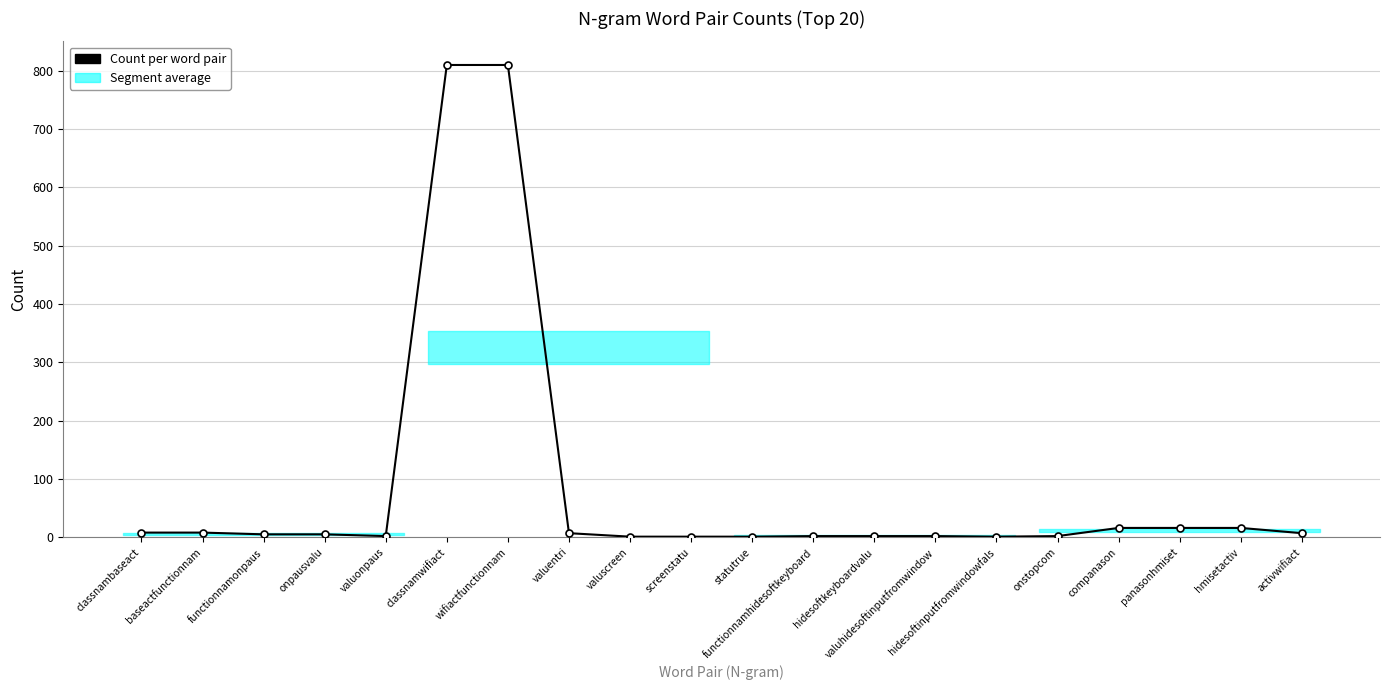

At which label does the data first exceed 5?

classnambaseact